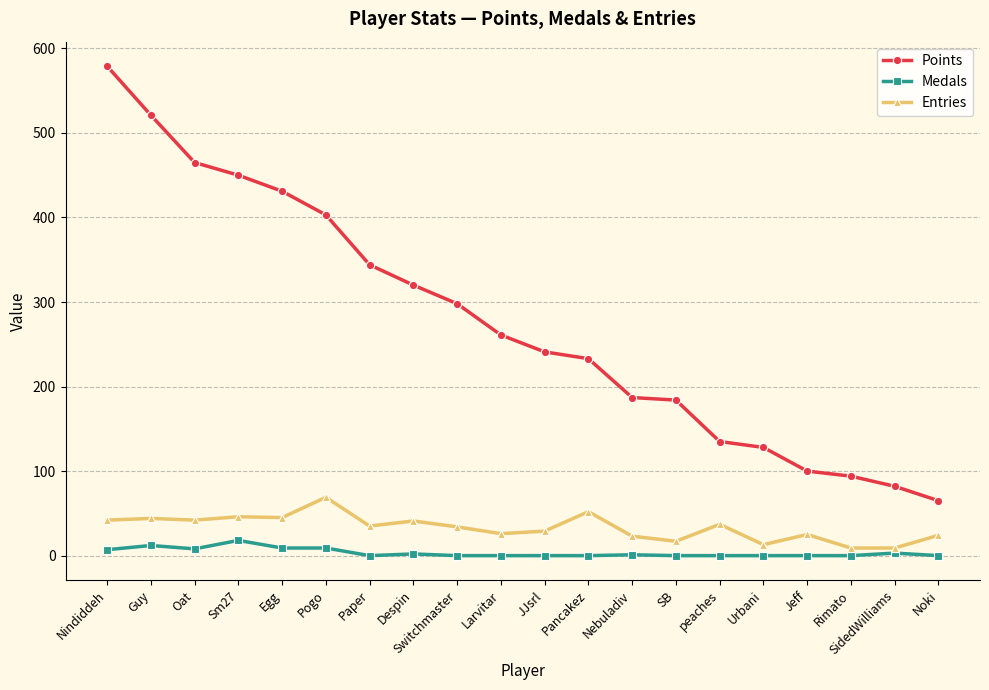

The Medals series shows 18 at Sm27. True or false?

True